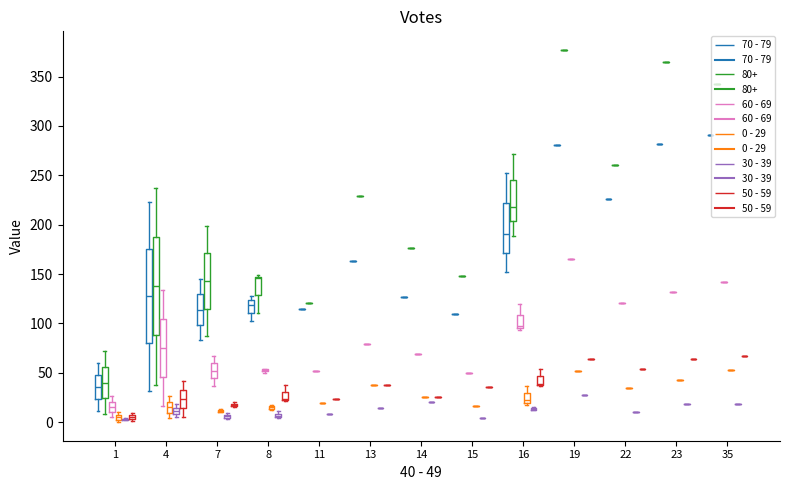

What is the value of the 50 - 59 point at the 1st from the left?

5.0